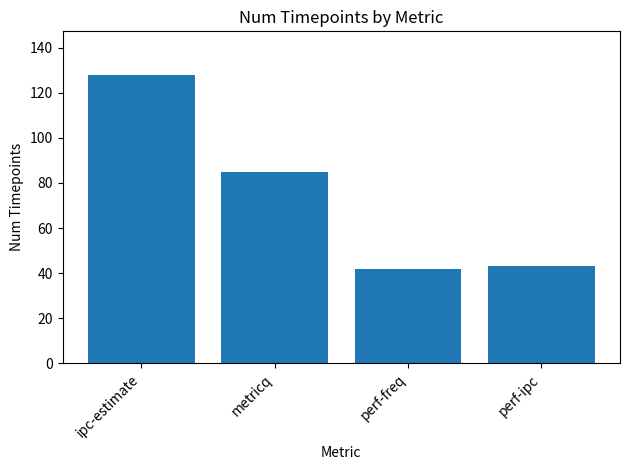

What is the difference between the values at ipc-estimate and metricq?

43